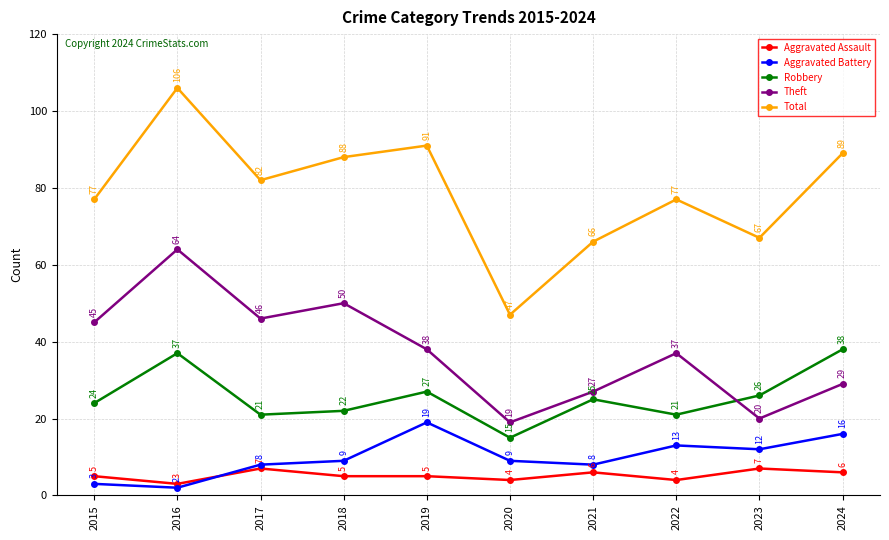

Count the number of data series in this chart.

5